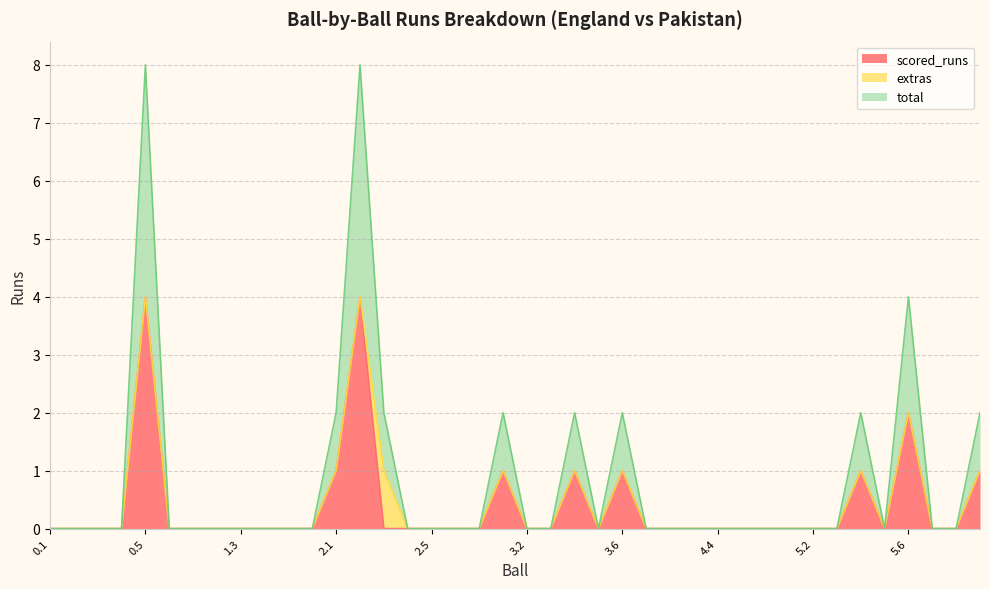

At which category is the sum across all series the highest?

0.5